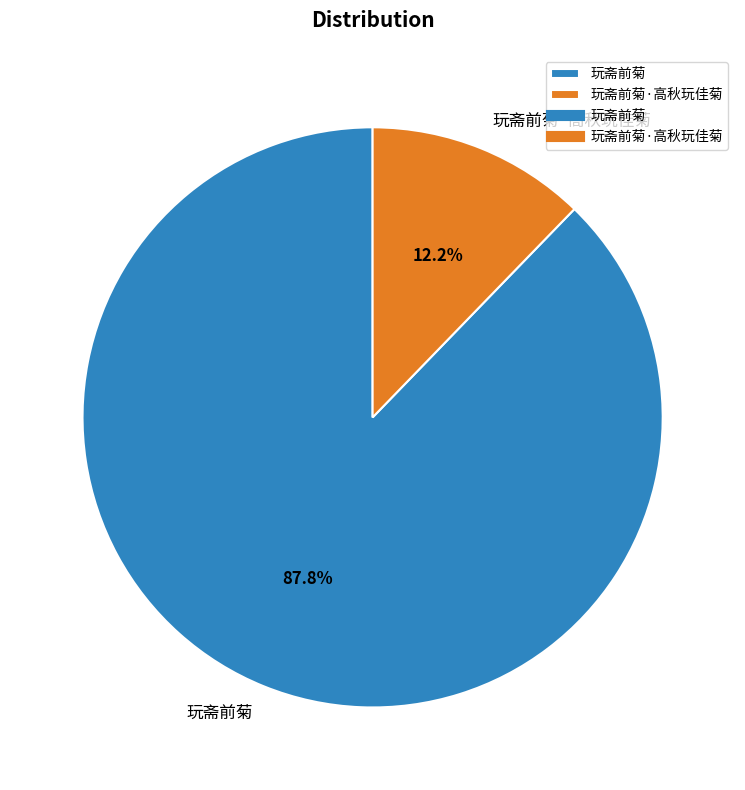

Is the sum of 玩斋前菊·高秋玩佳菊 and 玩斋前菊 greater than half?

Yes